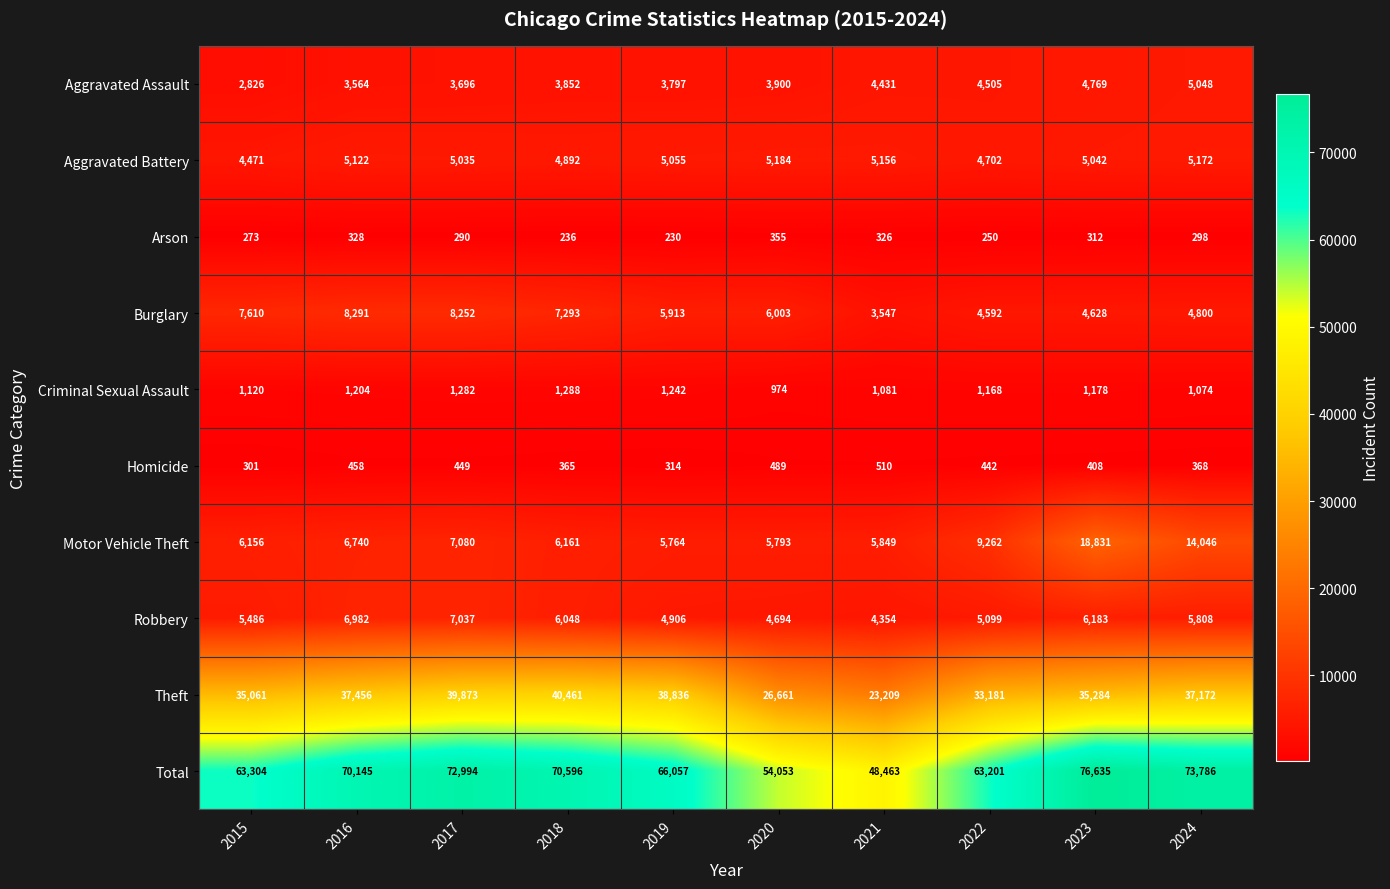

Which series has the largest total across all categories?

Total